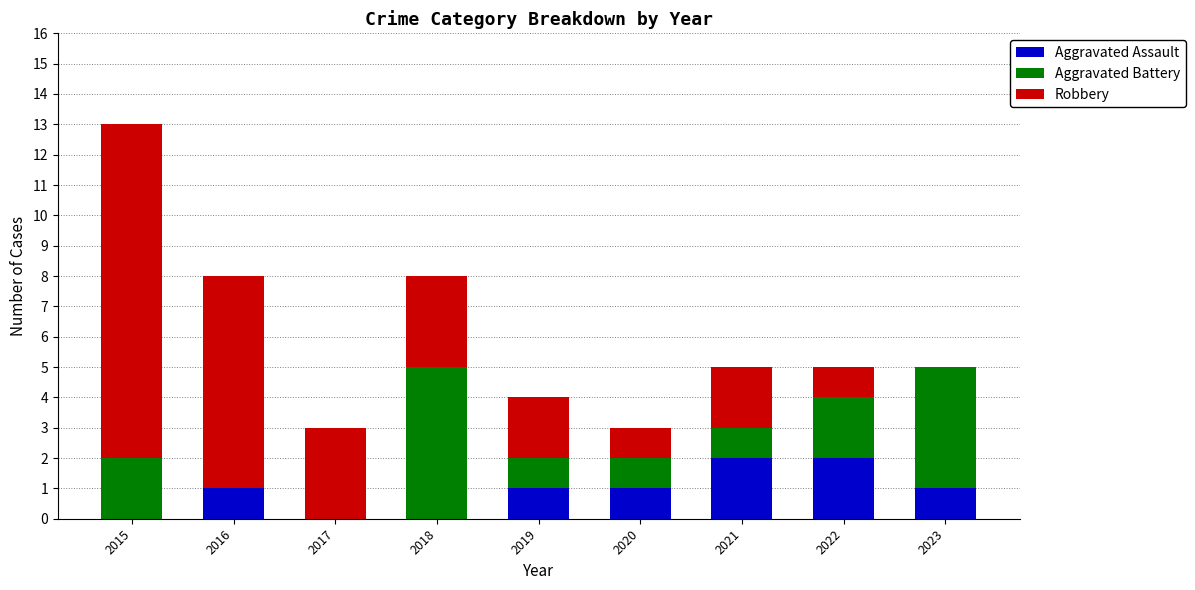

At which category is the sum across all series the highest?

2015